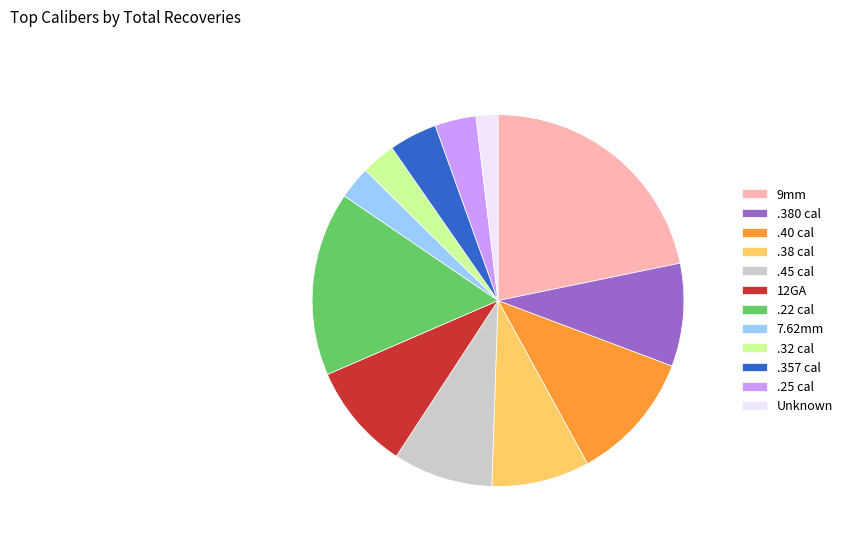

Do .32 cal and .38 cal together represent more than half of the pie?

No